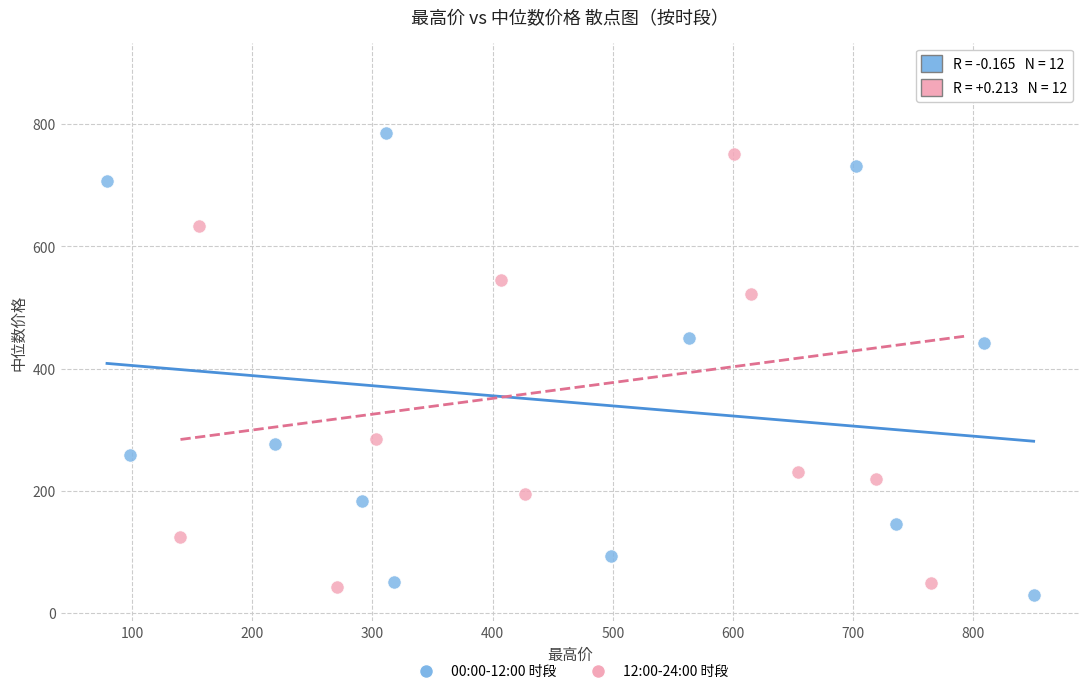

Which series reaches the maximum Y coordinate?

12:00-24:00 时段